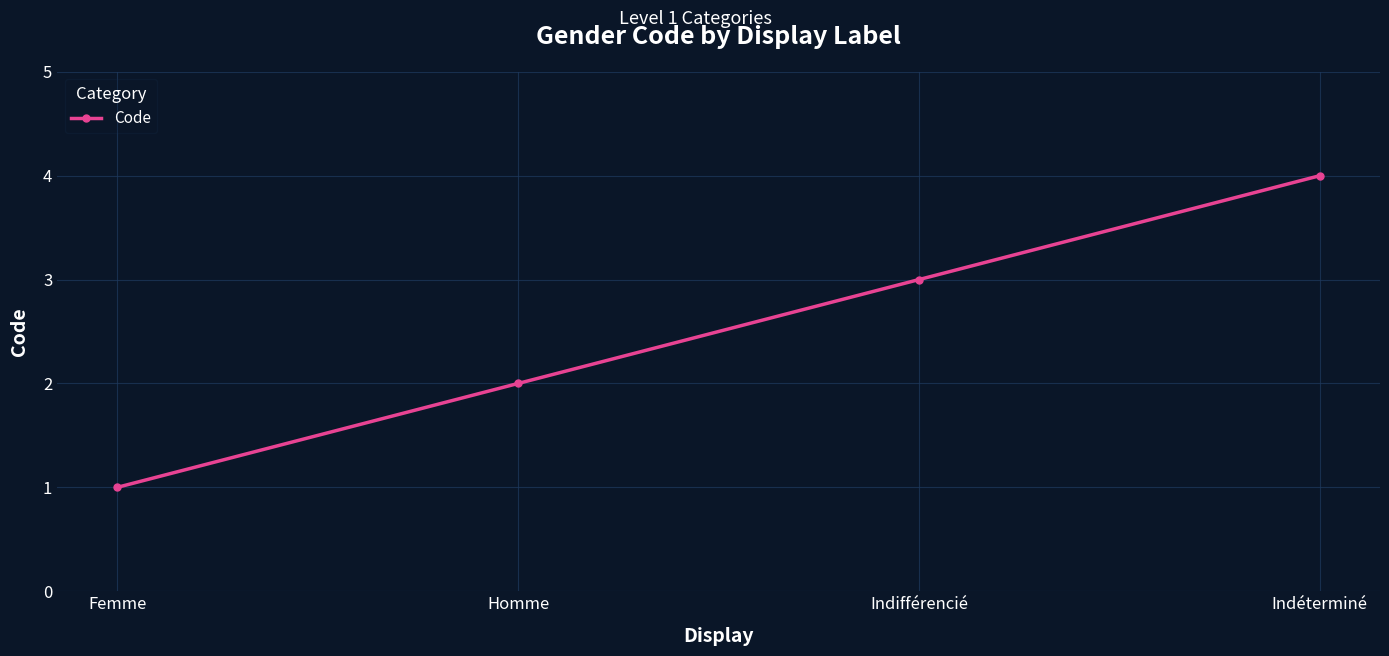

At which label is the value closest to 2?

Homme